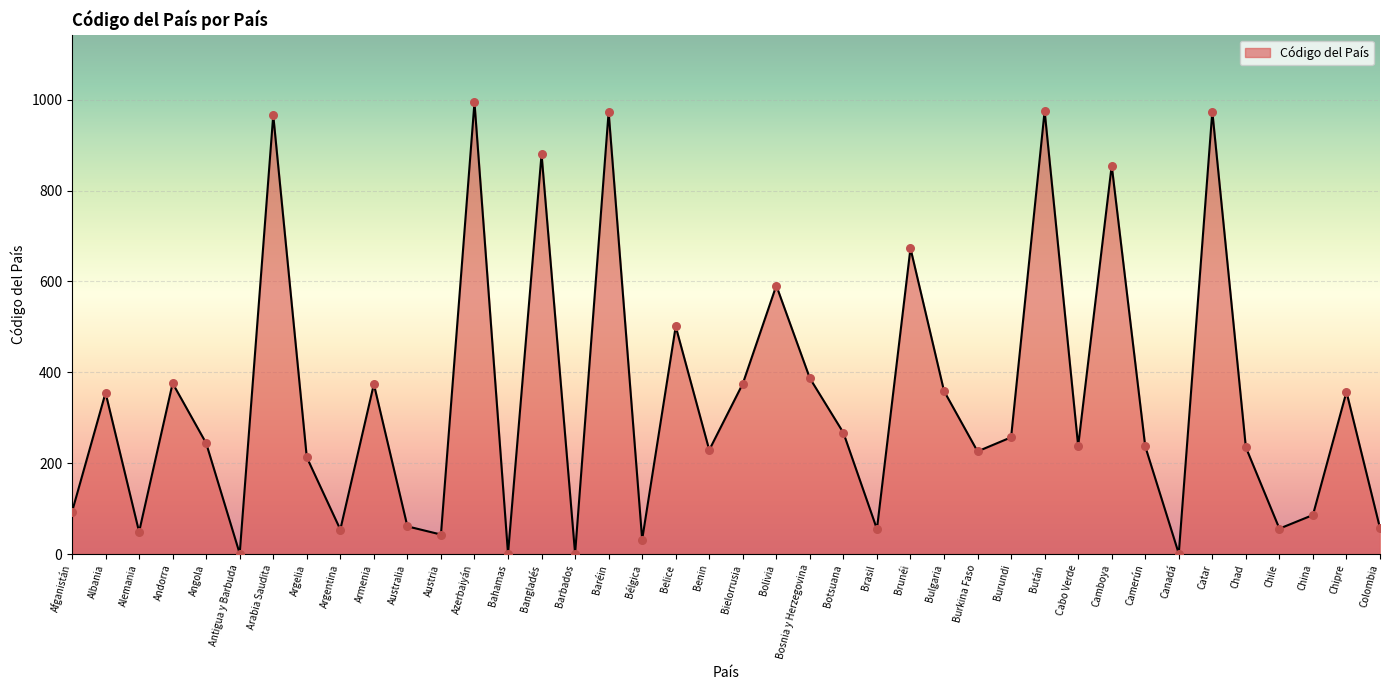

What is the change in value from Armenia to Burundi?

-117